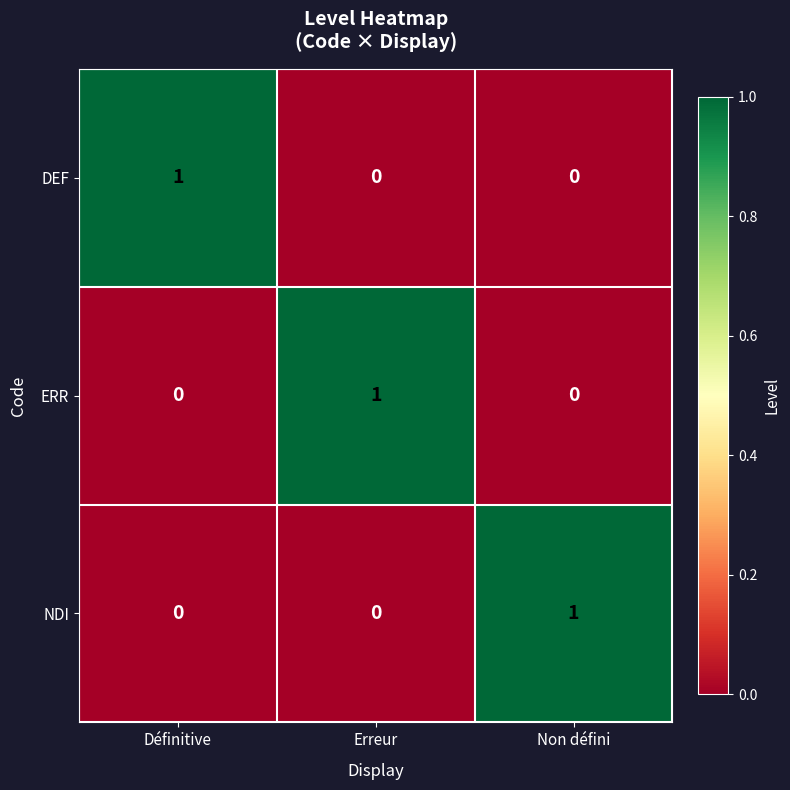

How many ERR values are between 0 and 1?

3